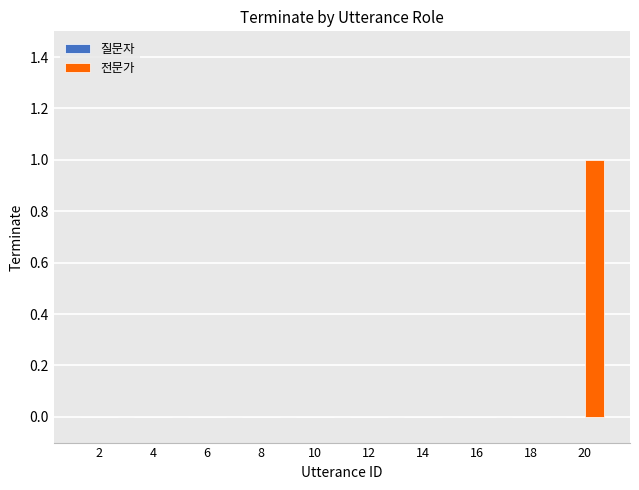

Which has a higher value, 14 or 20?

20